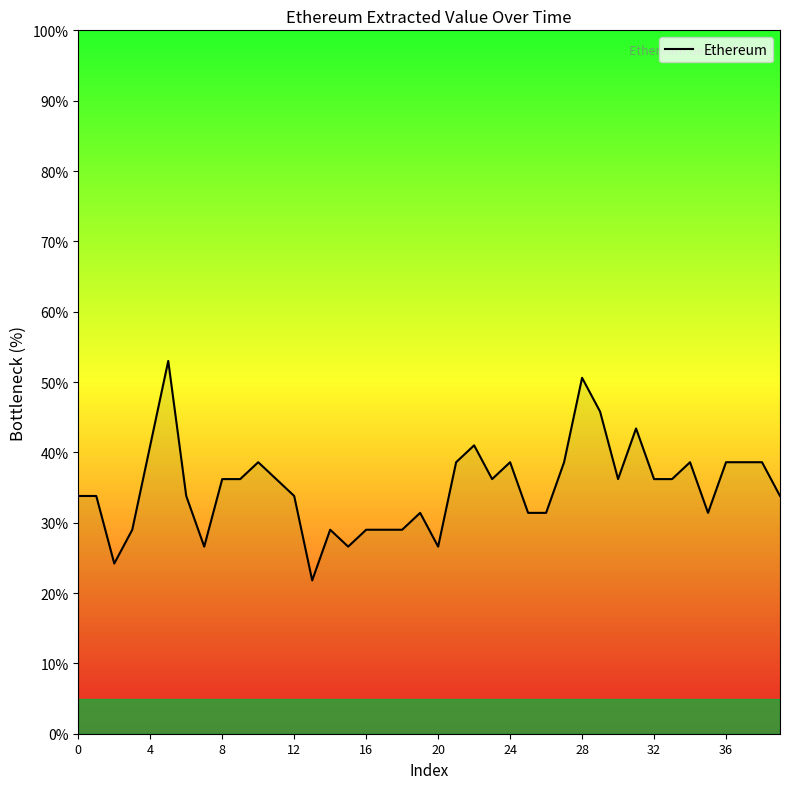

What is the smallest value displayed?

21.8